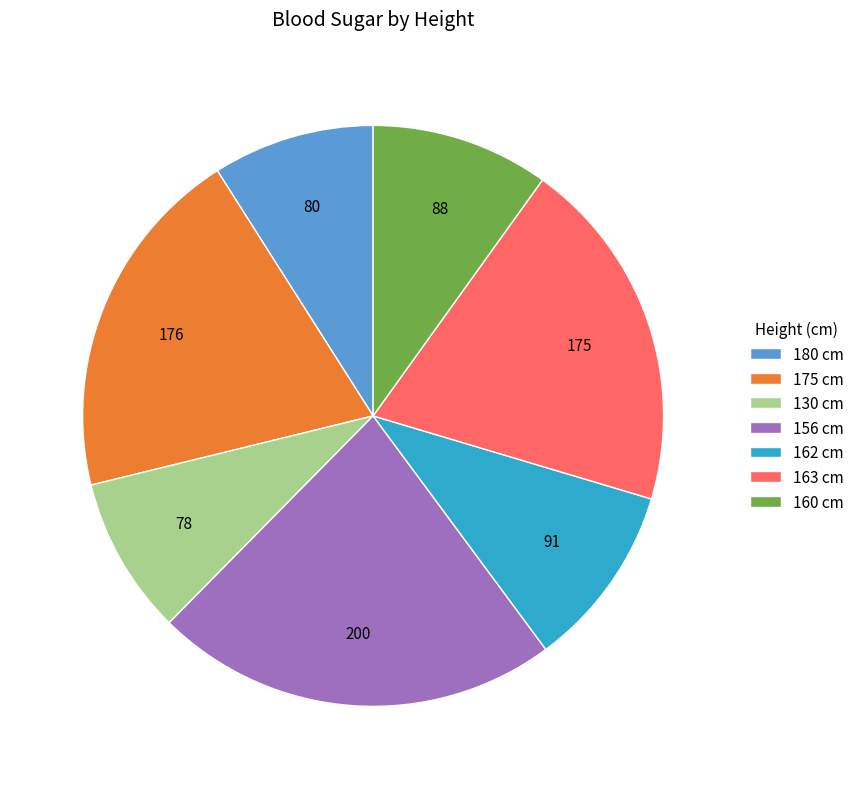

Is there a majority slice in this chart?

No